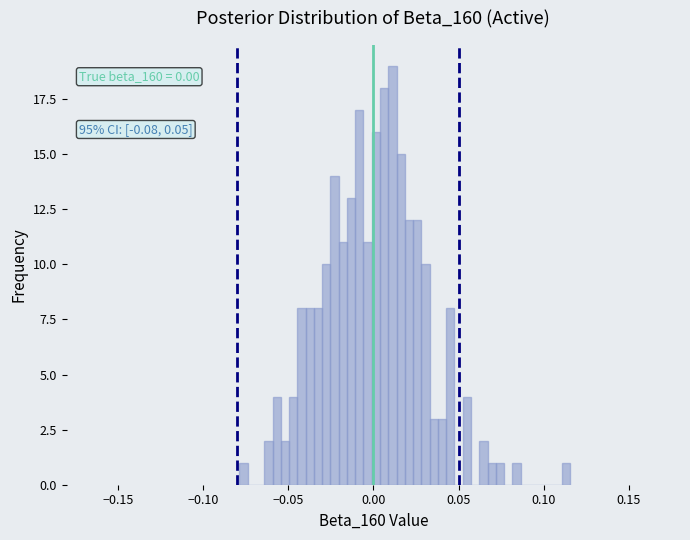

Read against the x-axis, roughly where is the centre of the tallest bar?

0.010